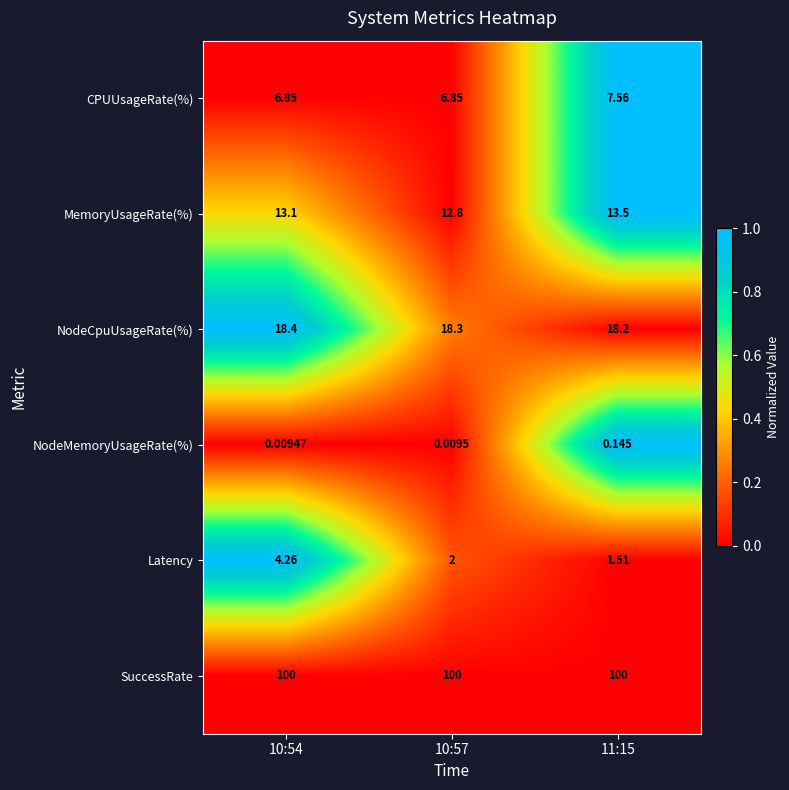

Rank the series at 10:57 from highest to lowest value.

SuccessRate, NodeCpuUsageRate(%), MemoryUsageRate(%), CPUUsageRate(%), Latency, NodeMemoryUsageRate(%)